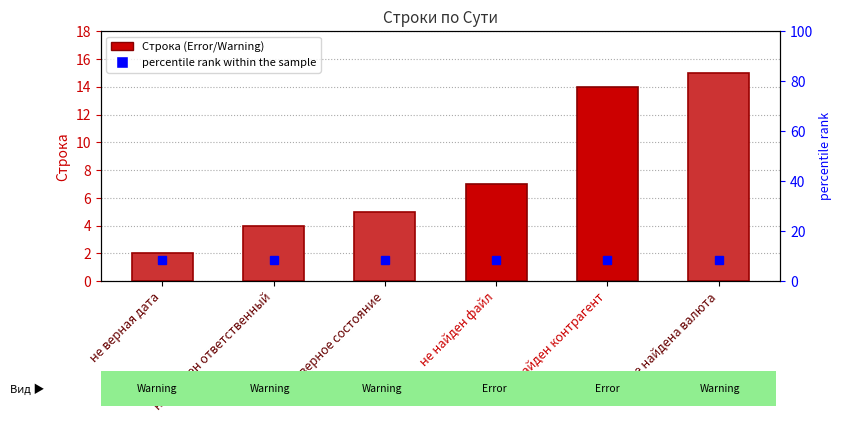

Is it true that the value at не найден файл is 11?

False